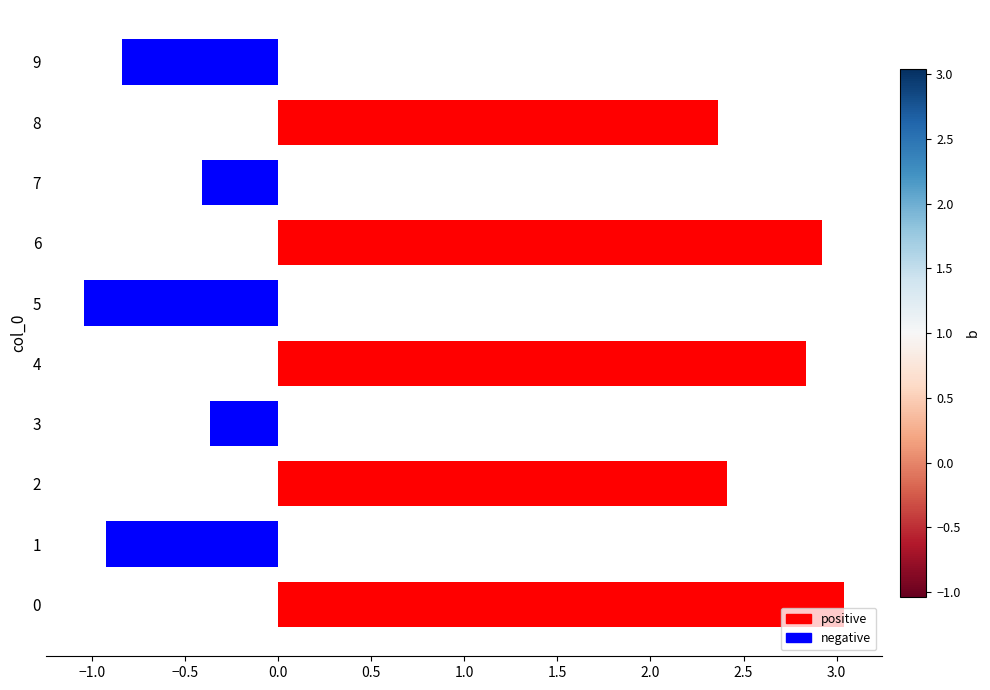

What is the change in value from 4 to 9?

-3.7